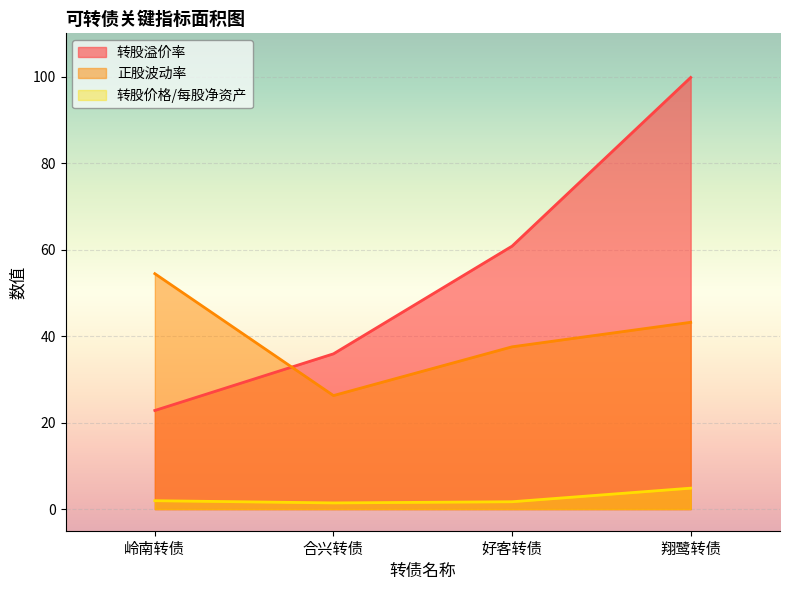

What is the value of the 正股波动率 point at the 1st from the left?

54.4